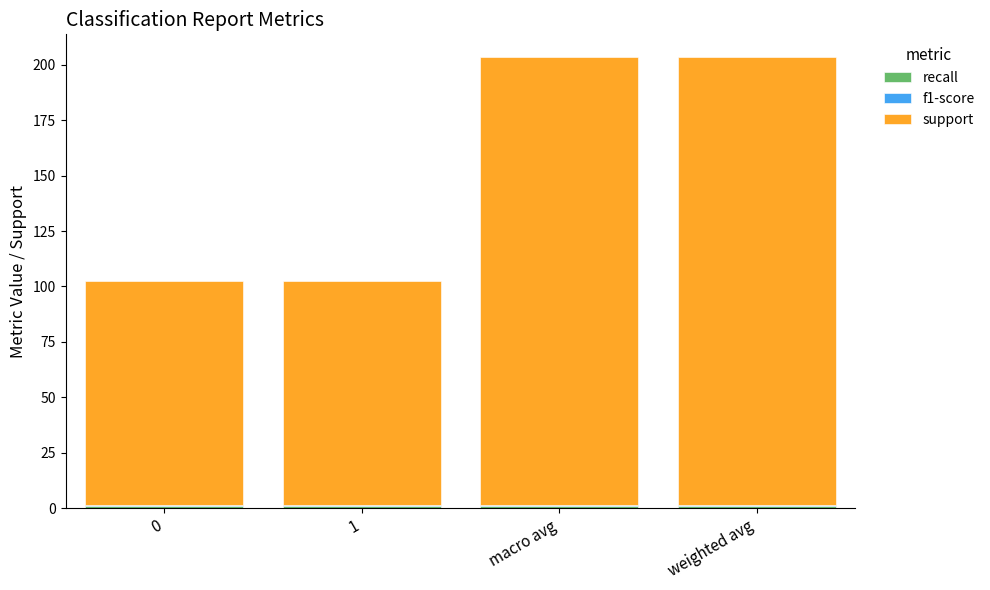

Count the number of data series in this chart.

3